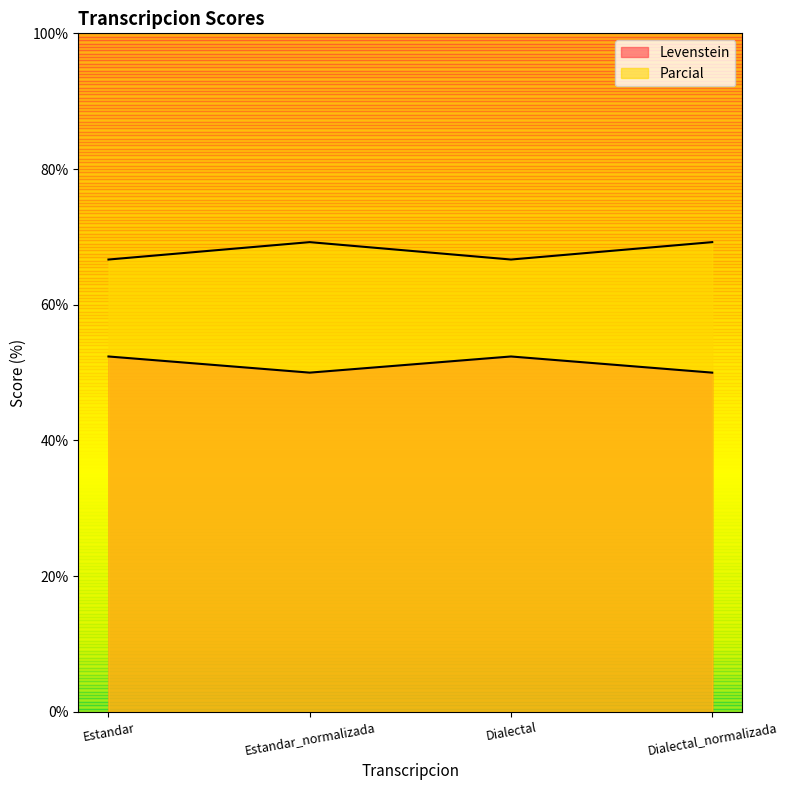

How many interior local peaks does the Levenstein series have?

1